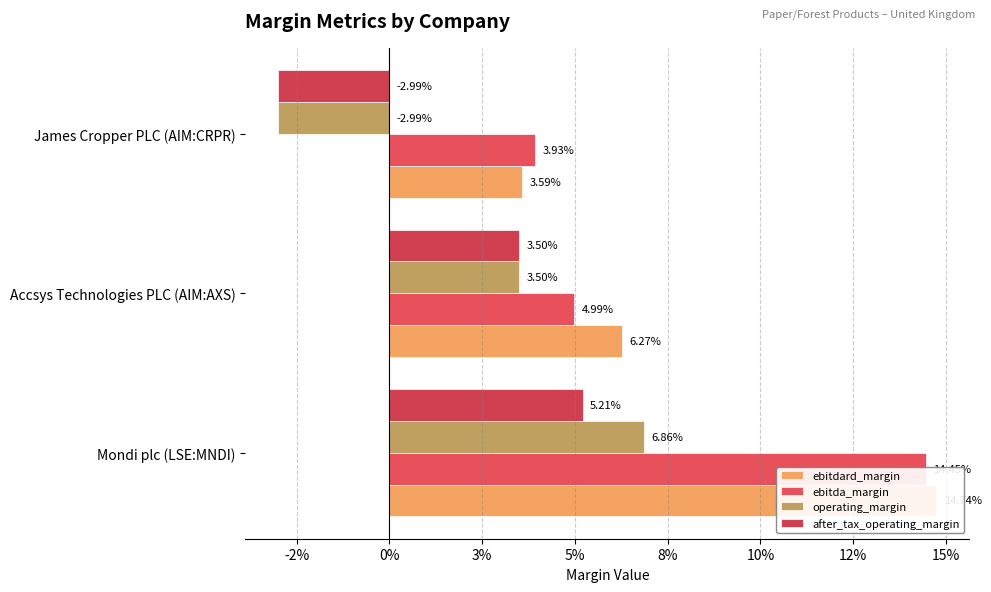

Reading left to right, extract all data points from this chart.

ebitdard_margin: 0.1	0.1	0.0
ebitda_margin: 0.1	0.0	0.0
operating_margin: 0.1	0.0	-0.0
after_tax_operating_margin: 0.1	0.0	-0.0